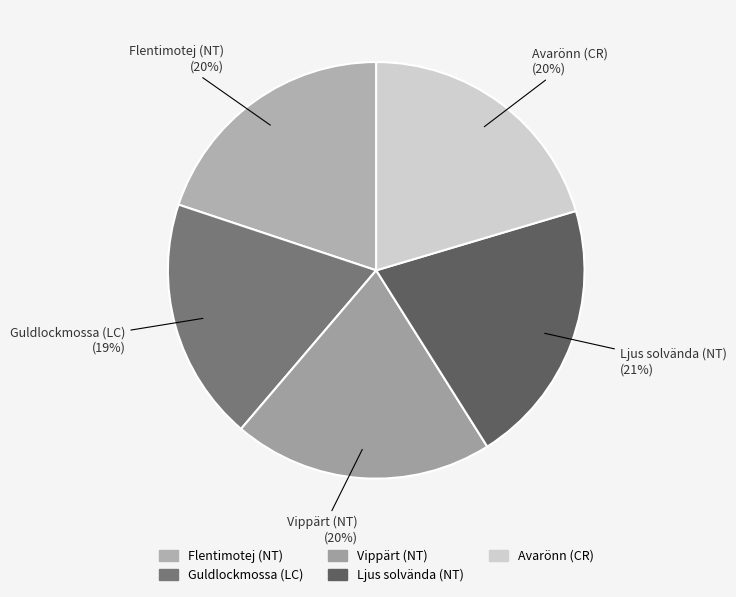

True or false: Ljus solvända (NT) accounts for 21% of the total.

True